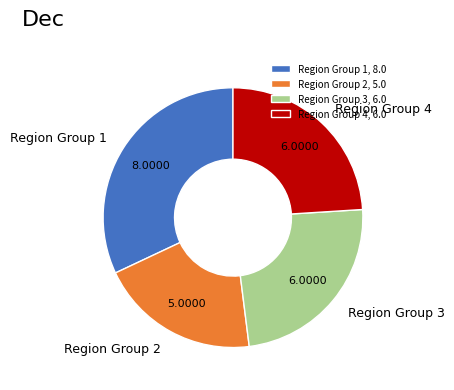

How many segments does this pie chart have?

4